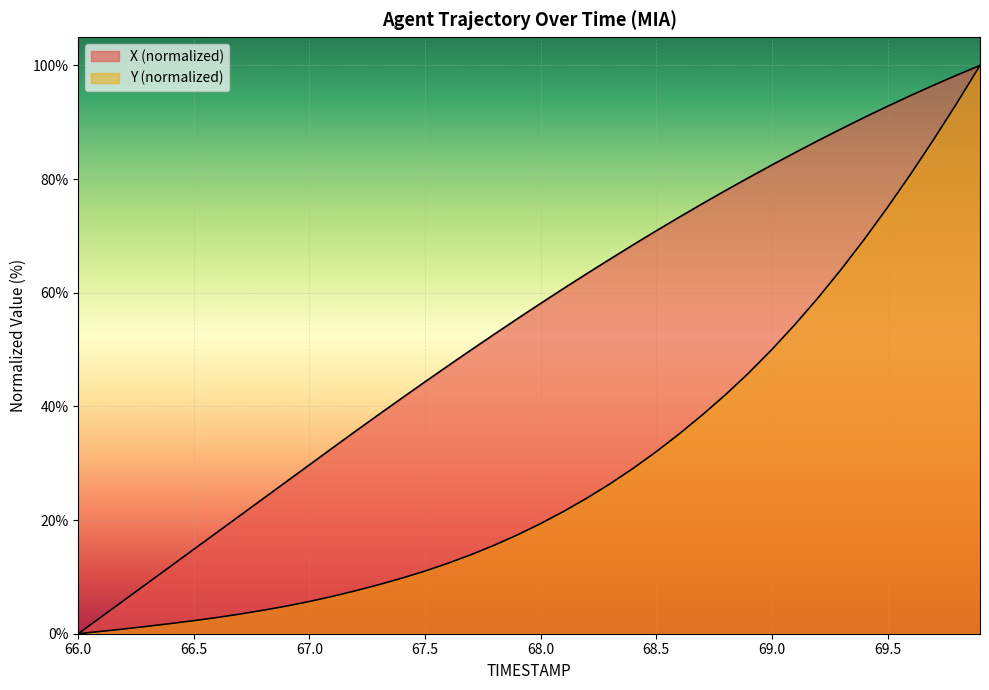

How many lines are shown in the chart?

2